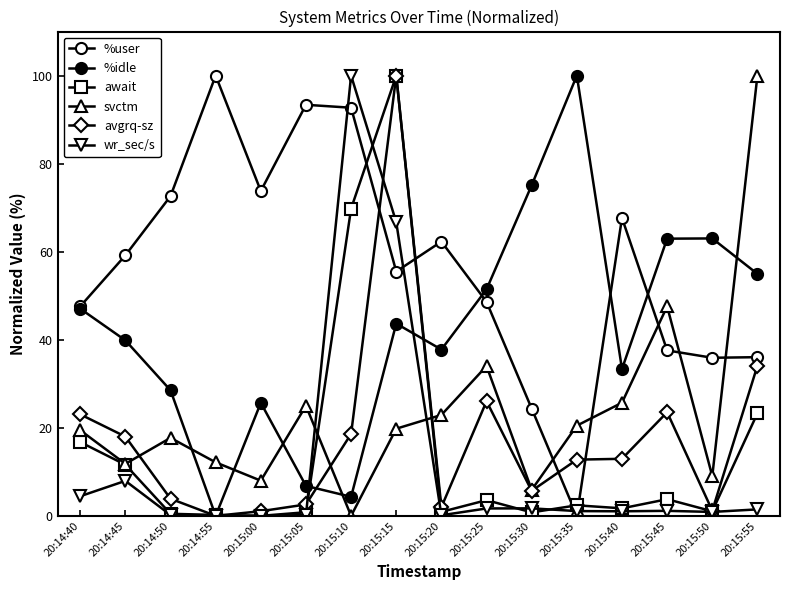

Which series has the widest spread of values?

wr_sec/s